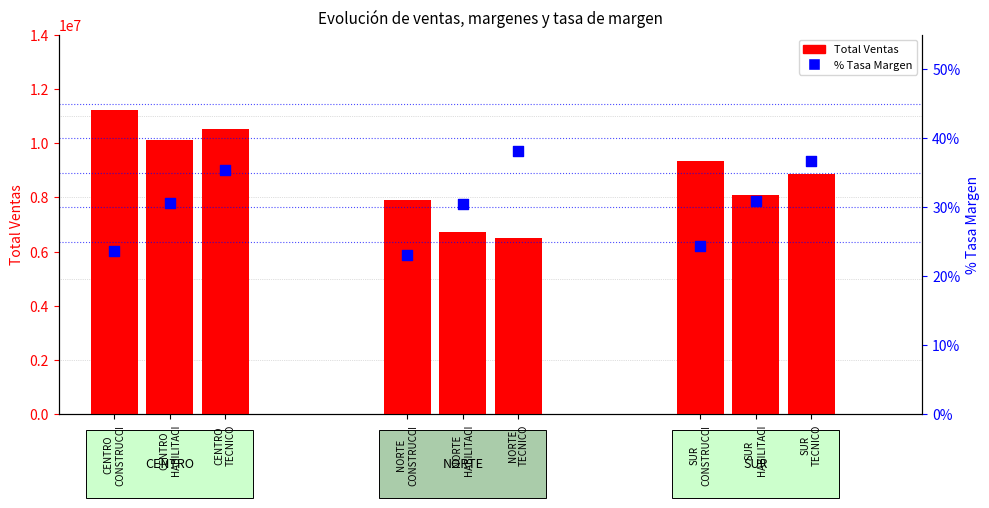

At how many categories does at least one series exceed 8789061?

5